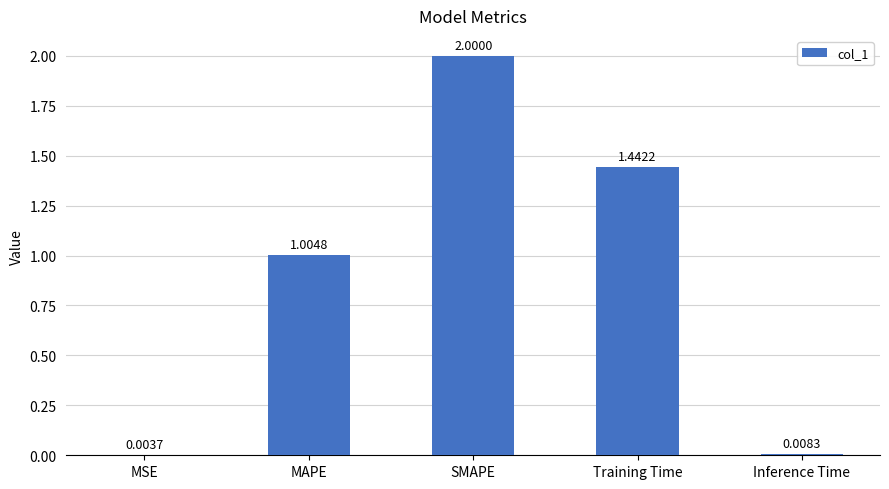

Where does the data first go above 1?

MAPE